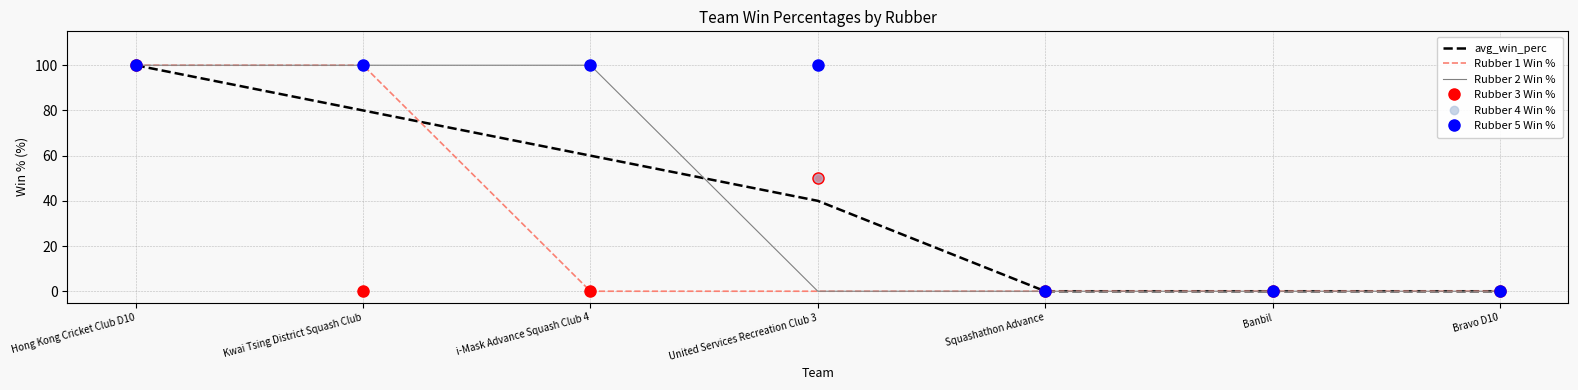

In Rubber 3 Win %, how many points are higher than both neighbors (excluding endpoints)?

1